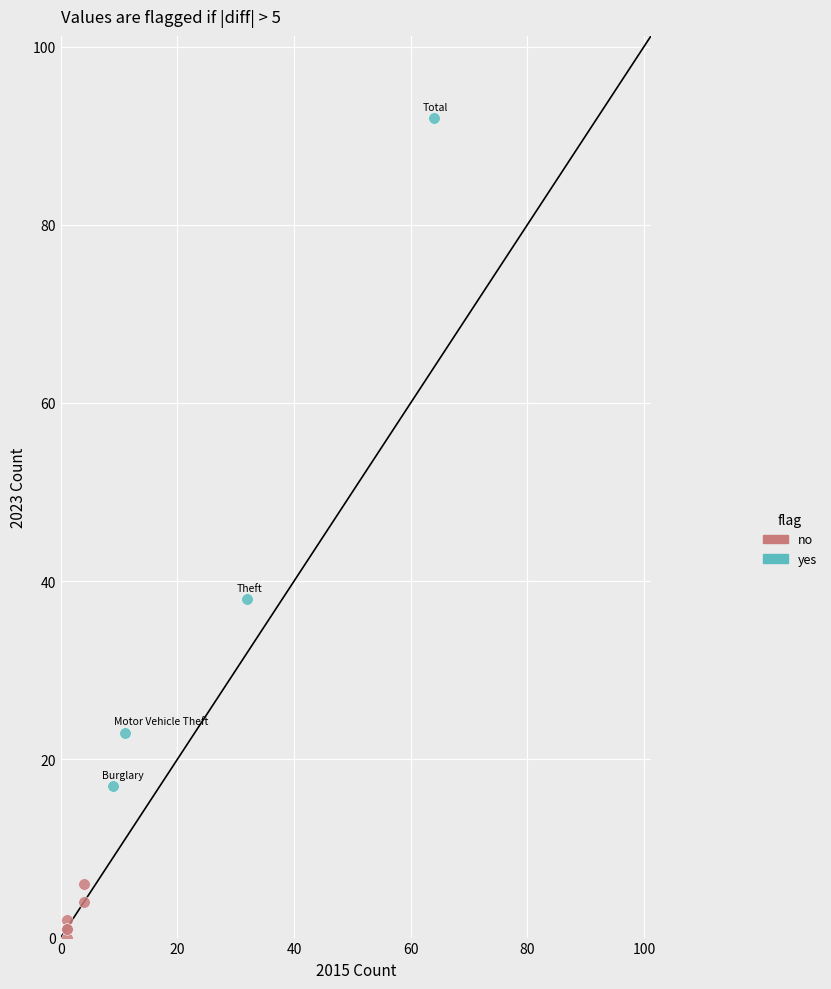

Which series has the widest spread of Y values?

yes